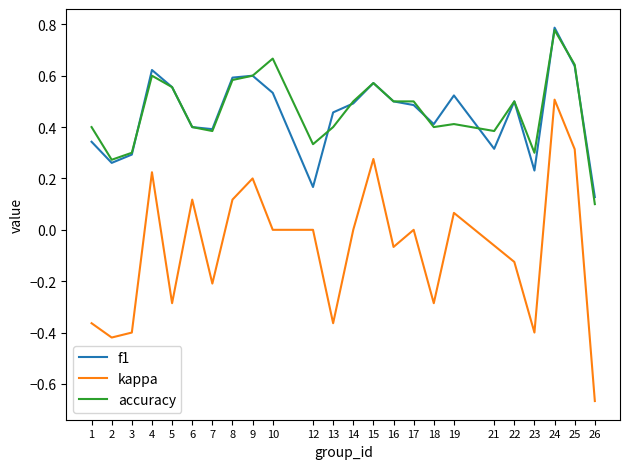

Which category has the lowest value in the kappa series?

26